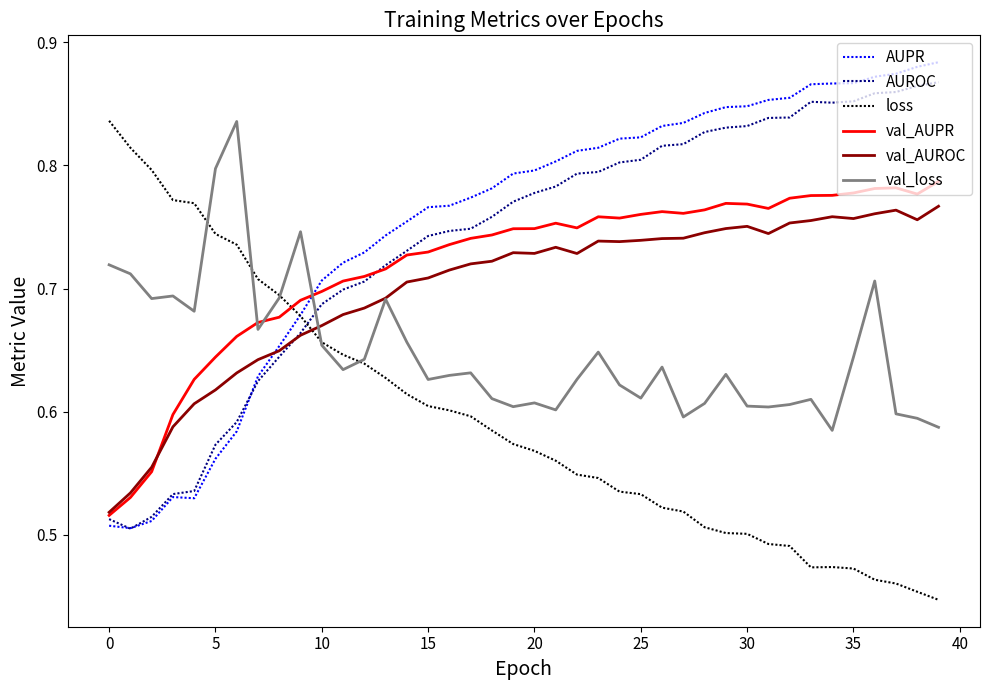

True or false: val_AUROC and val_loss intersect in this chart.

True